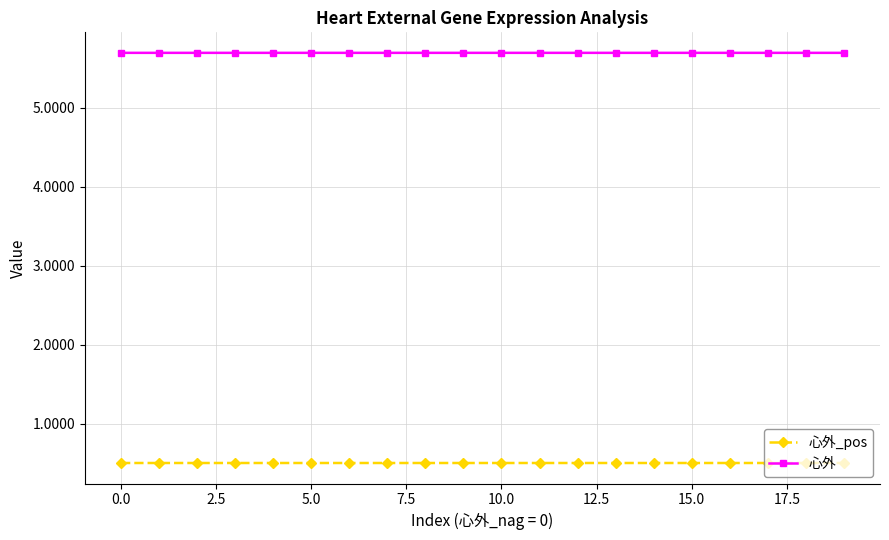

True or false: 心外_pos has more than 1 points higher than both neighbors.

True